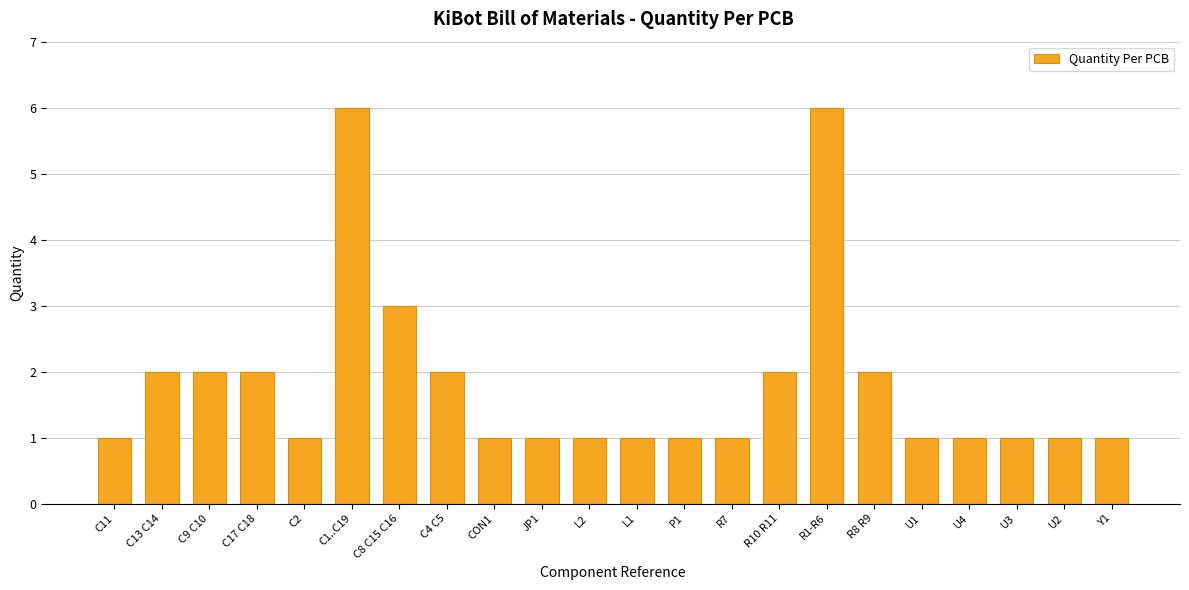

How many series are shown in this chart?

1